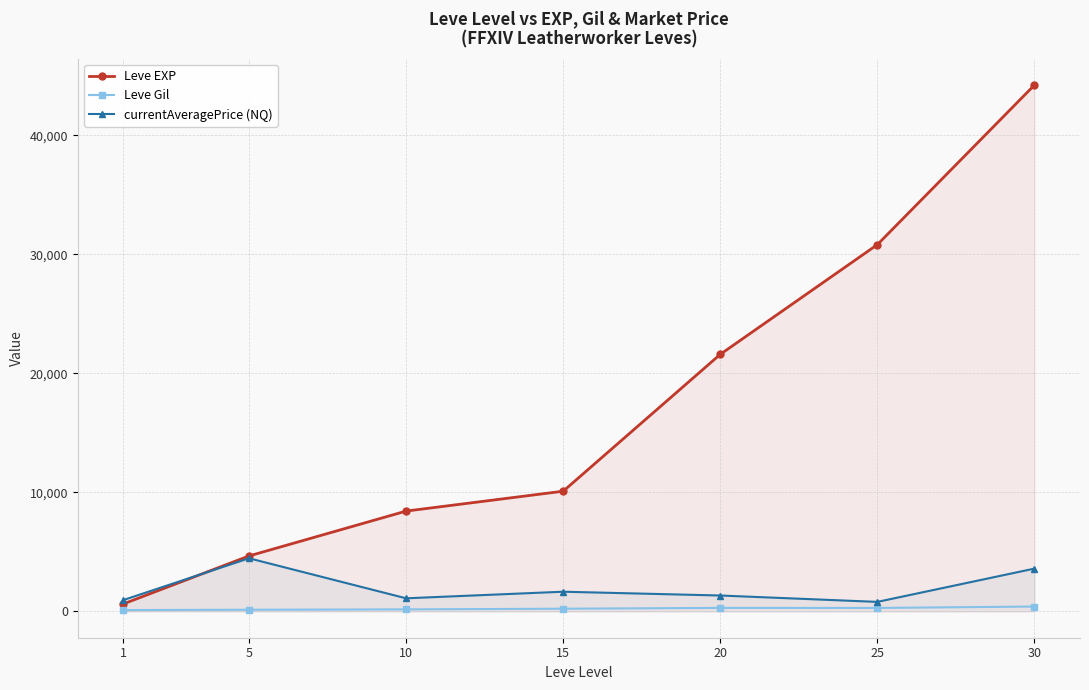

What is the difference between the highest and lowest values at 10?

8260